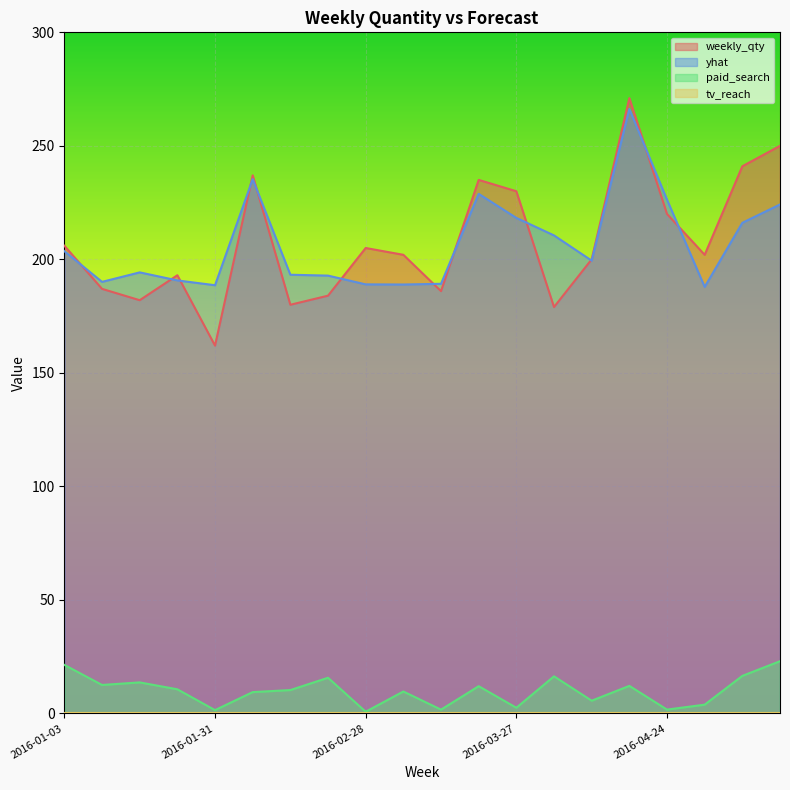

List the labels in order of yhat value, smallest first.

2016-05-01, 2016-01-31, 2016-03-06, 2016-02-28, 2016-03-13, 2016-01-10, 2016-01-24, 2016-02-21, 2016-02-14, 2016-01-17, 2016-04-10, 2016-01-03, 2016-04-03, 2016-05-08, 2016-03-27, 2016-05-15, 2016-04-24, 2016-03-20, 2016-02-07, 2016-04-17